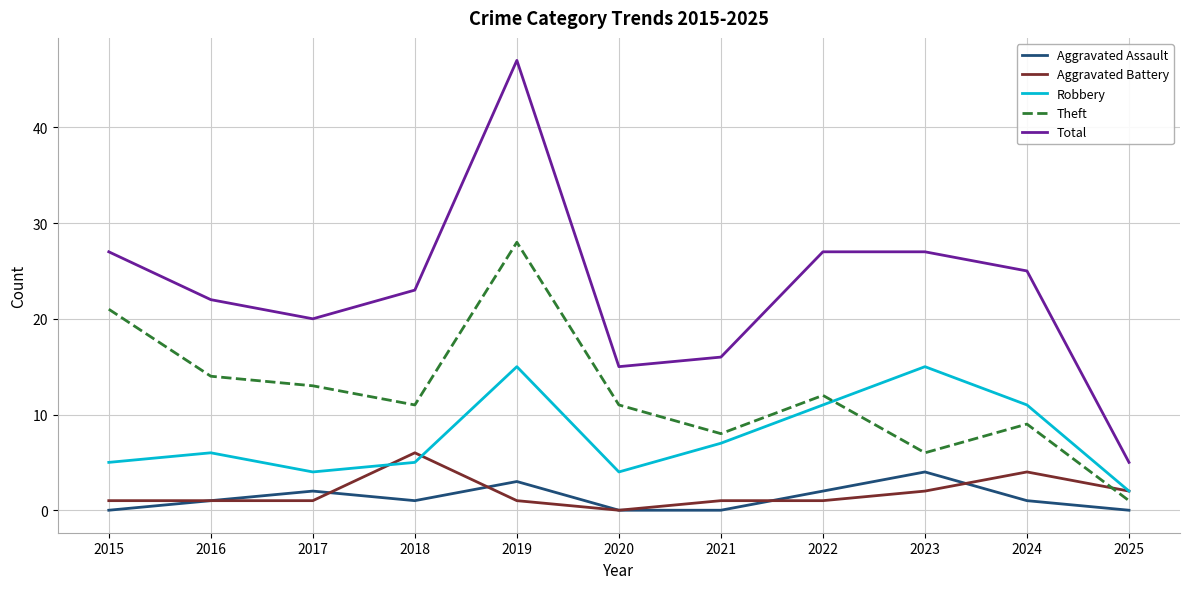

At how many categories does at least one series exceed 39?

1